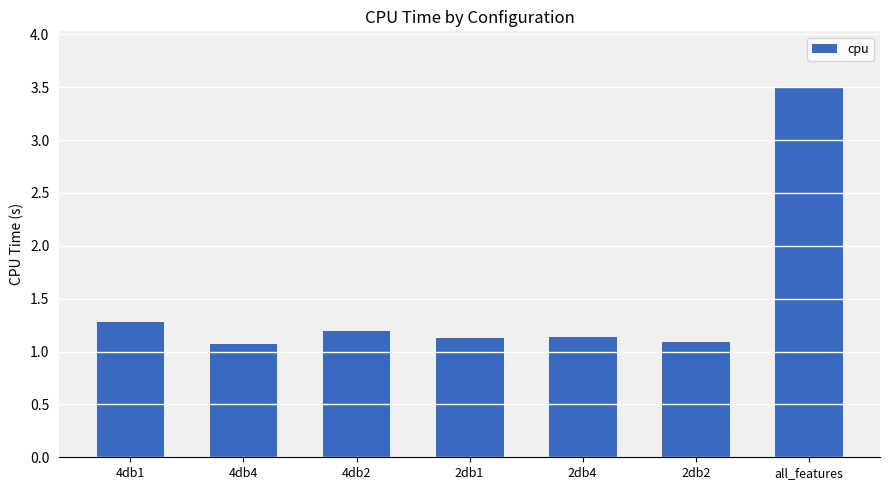

Approximately how many times larger is the value at 4db1 compared to 2db2?

1.2